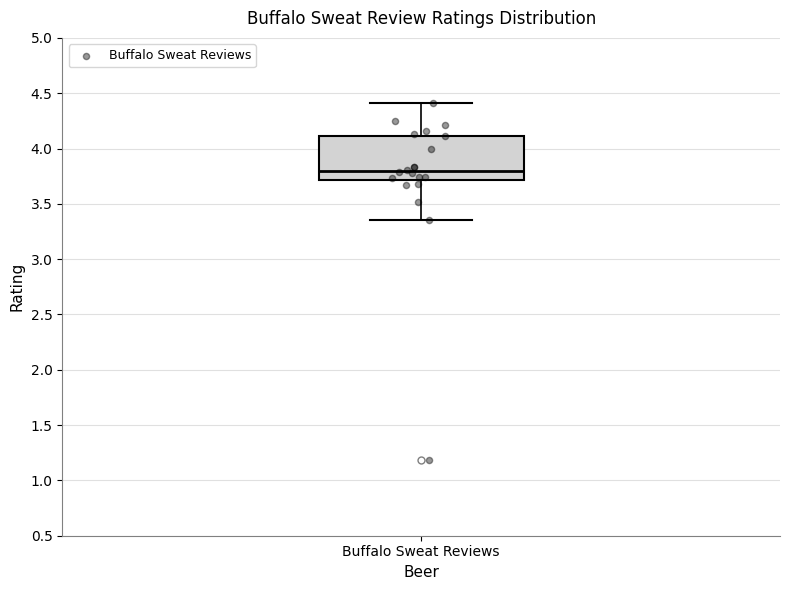

Where is the upper edge of the box for Buffalo Sweat Reviews on the y-axis? The values are not printed on the chart, so give them approximately, as read against the axis.

4.10